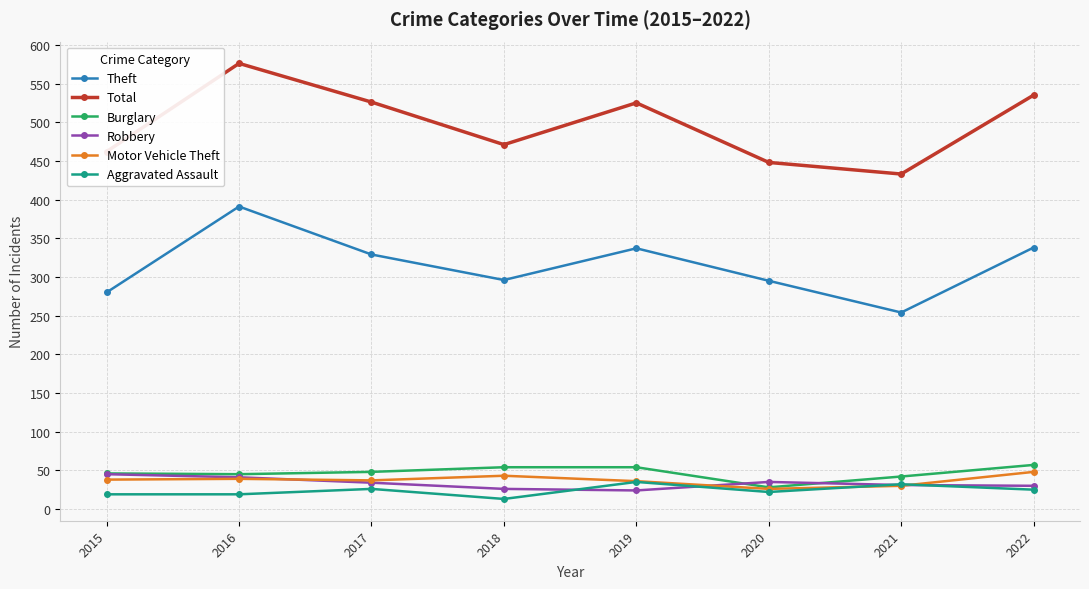

How many interior local valleys does the Theft series have?

2